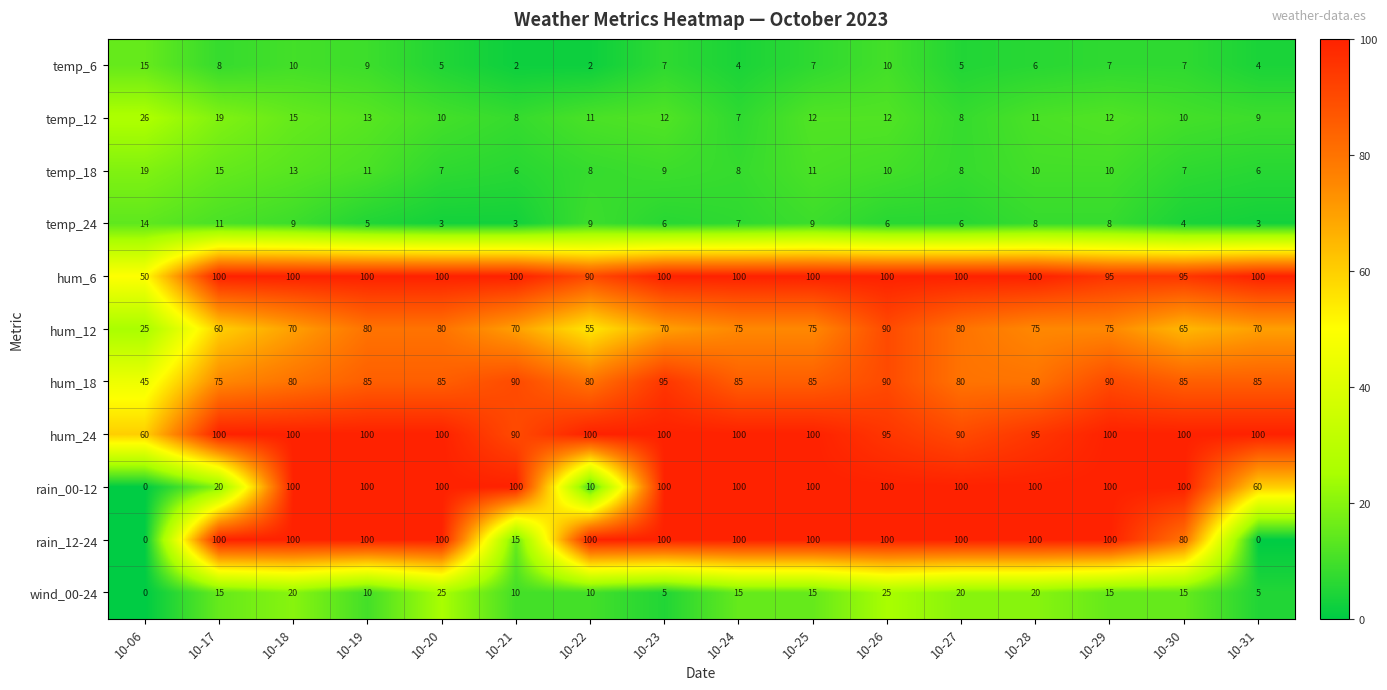

What value does the temp_18 series have at 10-30?

7